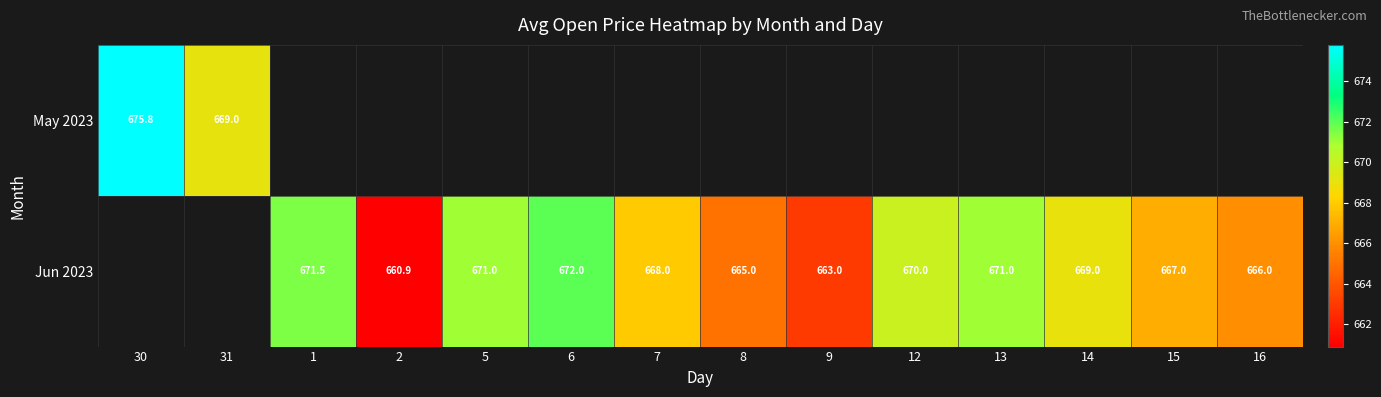

How many data points does each series have?

14